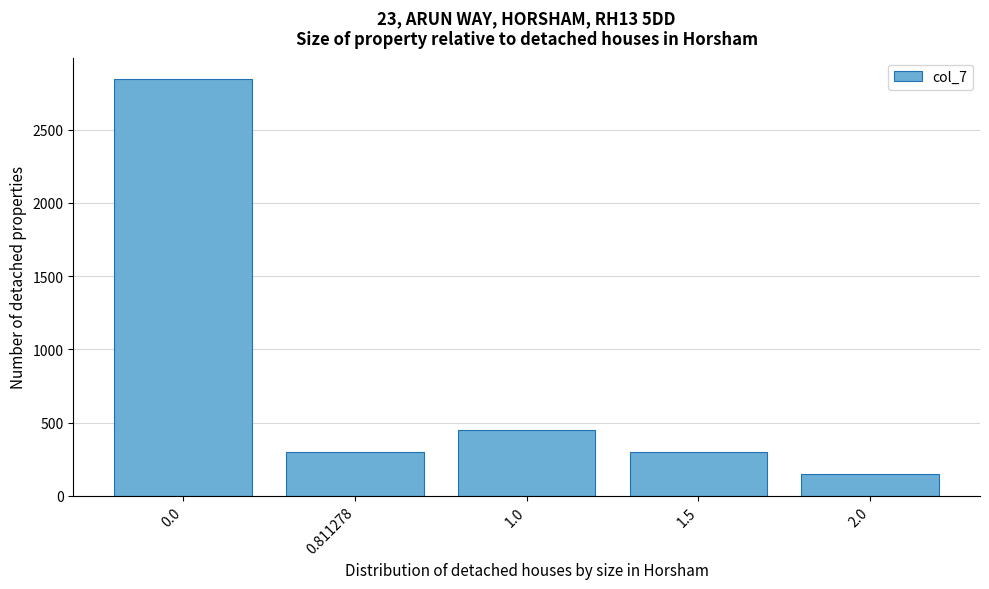

Reading left to right, list all the values displayed in this chart.

2850	300	450	300	150